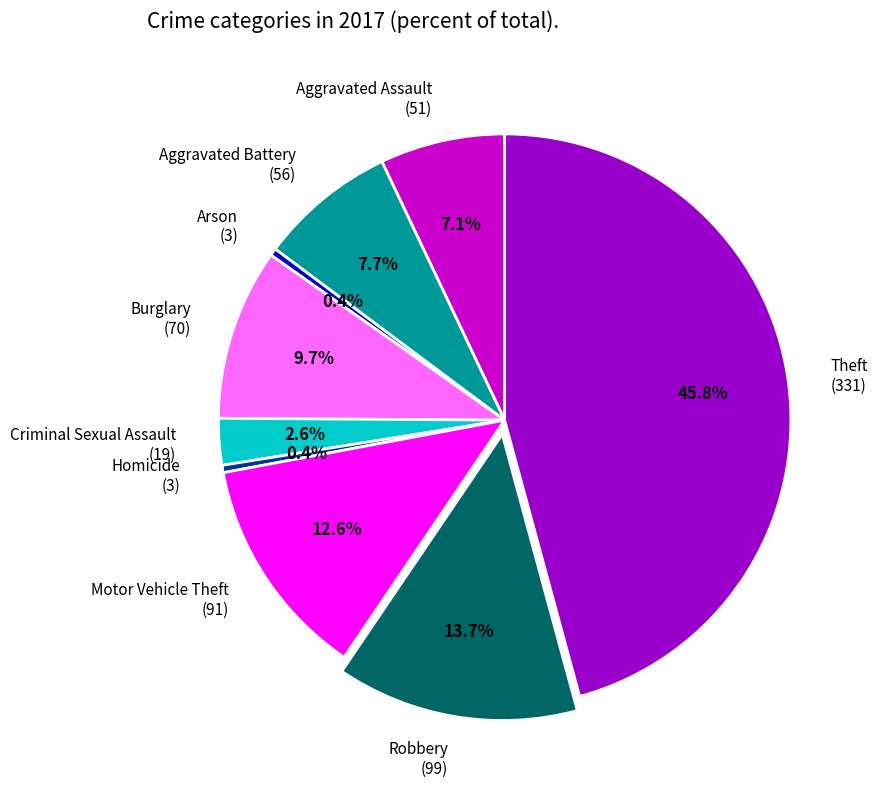

Approximately how many times larger is the value at Homicide compared to Aggravated Assault?

0.1